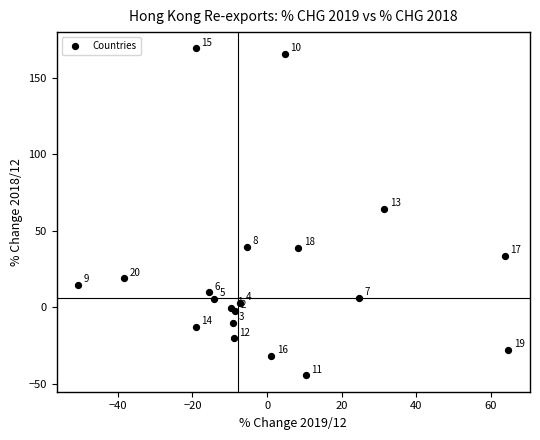

What Y value in the scatter plot is closest to 62?

64.4